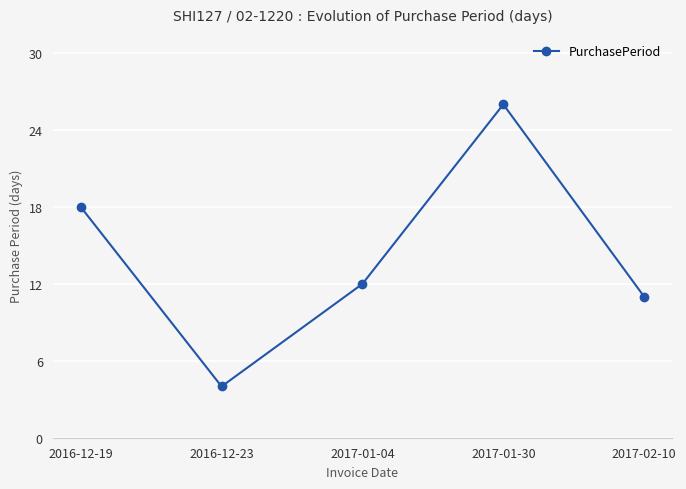

How many lines are shown in the chart?

1